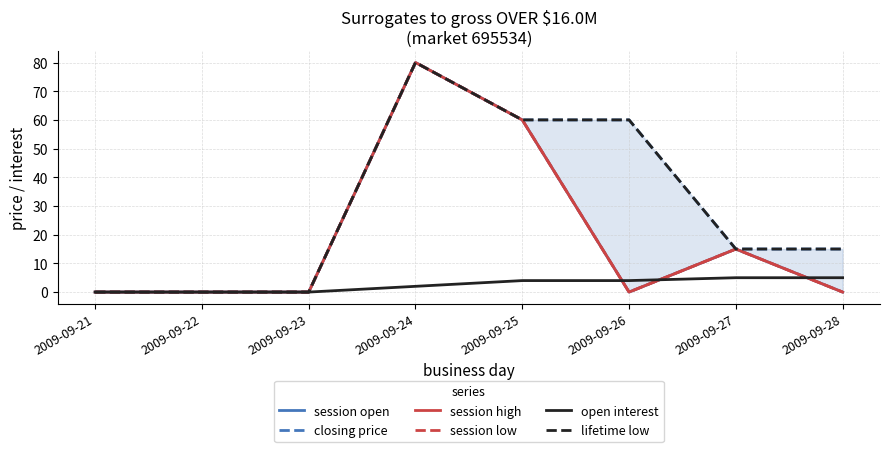

Count the session low values in the range 0 to 60.

7